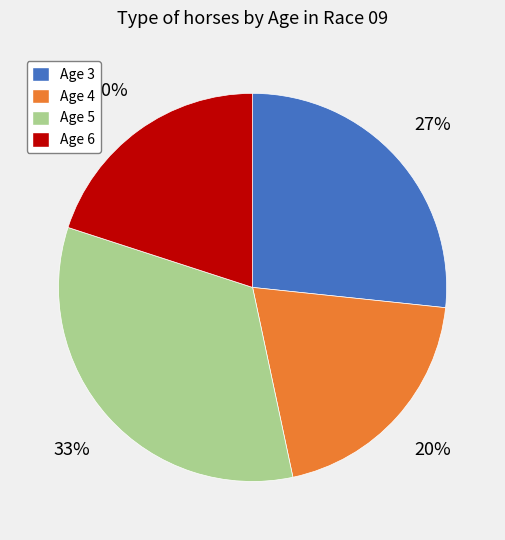

To the nearest percent, what is the combined percentage of Age 5 and Age 4?

53%